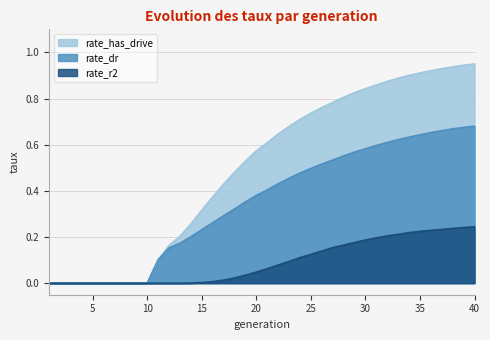

The rate_dr series shows 0.2 at 13. True or false?

True